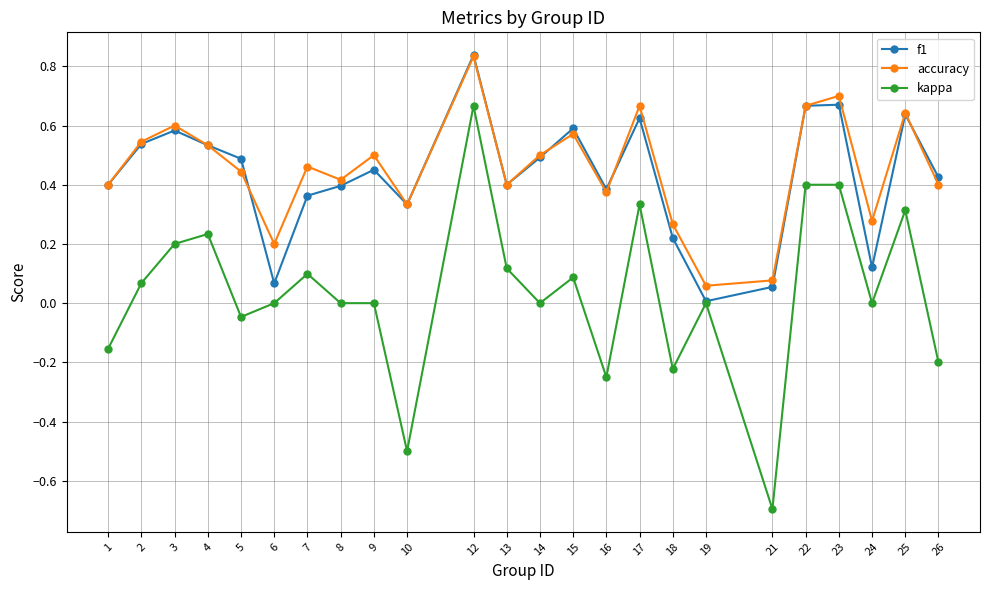

True or false: accuracy and kappa cross at least once.

False